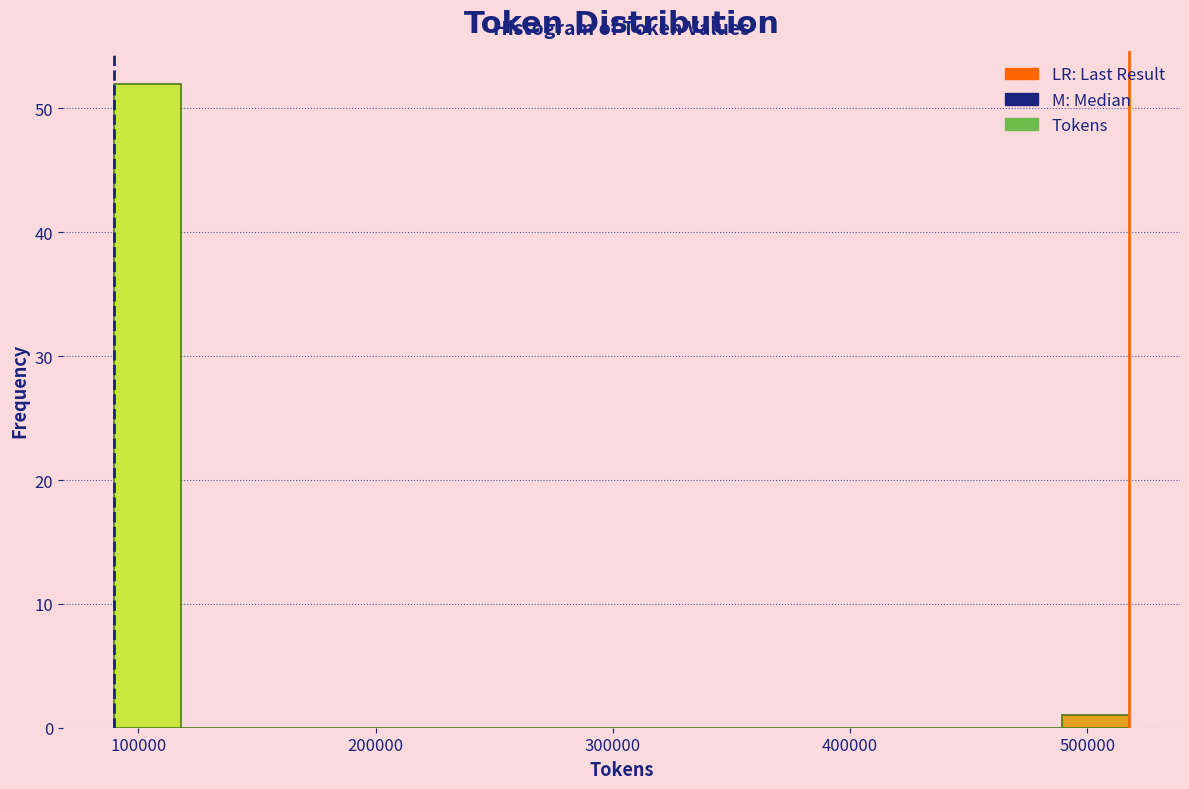

Read against the x-axis, roughly where is the centre of the tallest bar?

100000